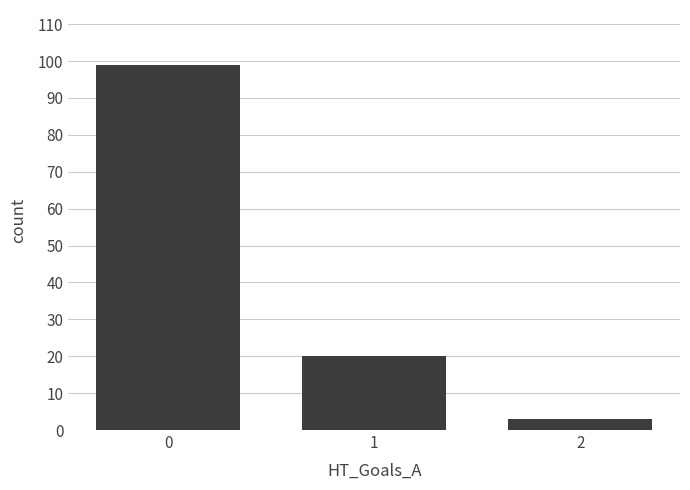

The chart shows a value of 99 at 0. True or false?

True